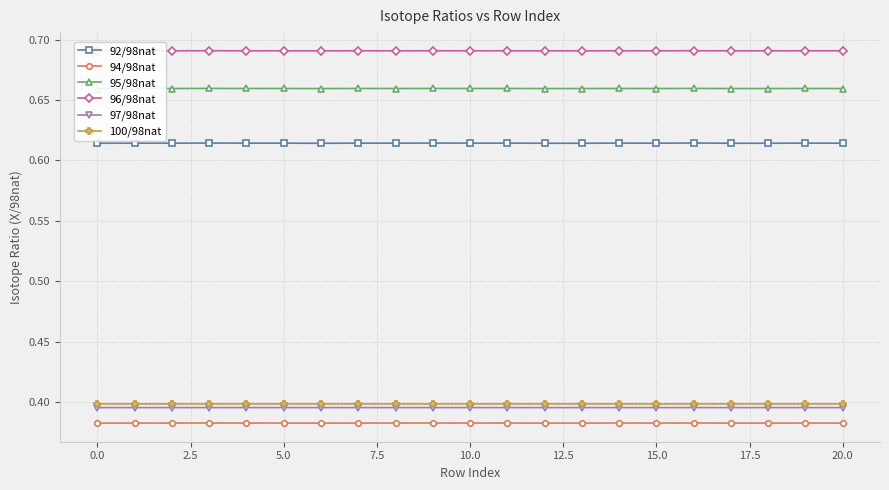

How many 94/98nat values are between 0 and 1?

21